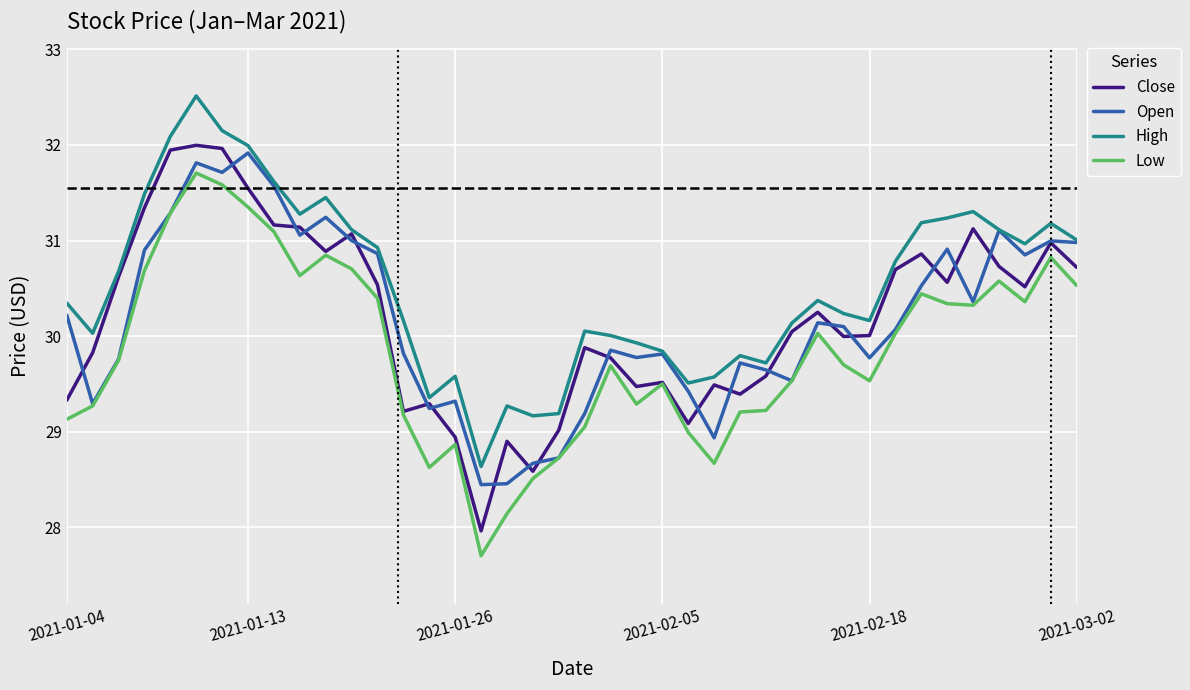

Which series has the largest total across all categories?

High